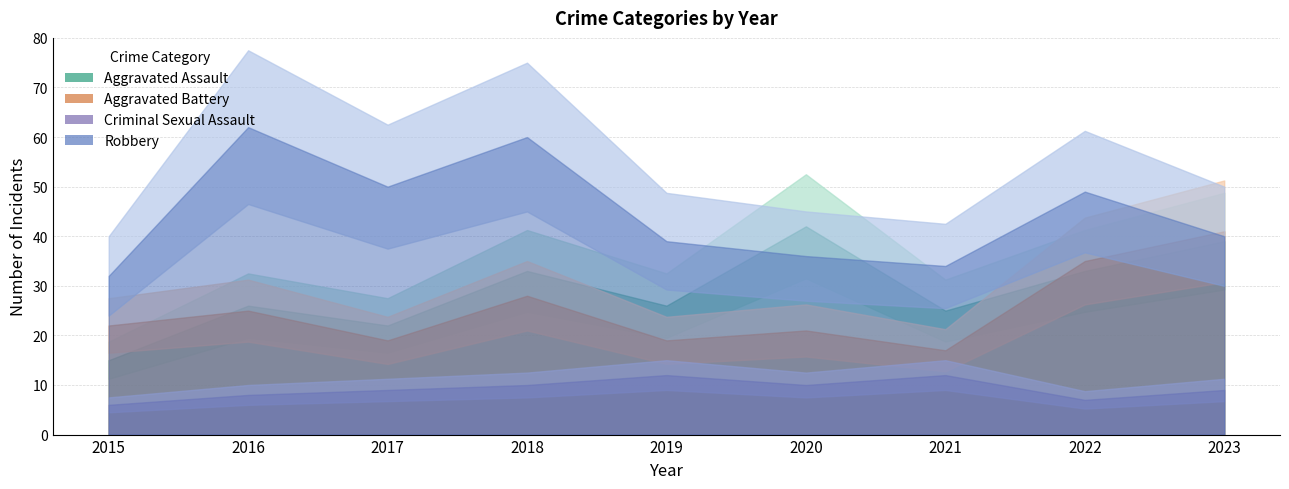

True or false: Criminal Sexual Assault and Aggravated Battery intersect in this chart.

False